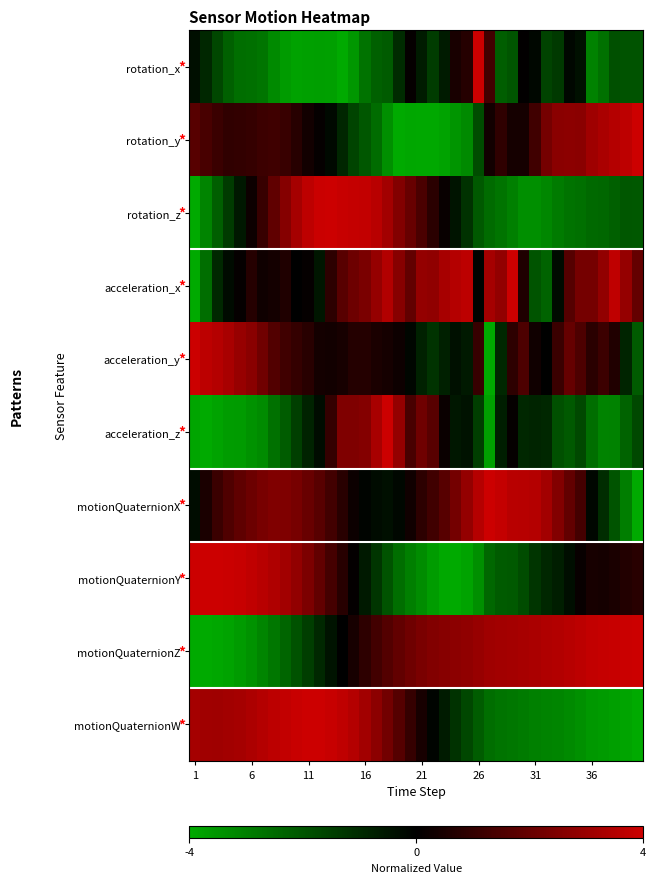

Reading left to right, extract all data points from this chart.

rotation_x: -0.4	-0.9	-1.7	-2.3	-2.6	-2.6	-2.8	-3.2	-3.6	-3.8	-3.8	-3.7	-3.8	-4.0	-3.6	-2.7	-2.3	-2.1	-1.0	0.1	-0.6	-1.4	-0.6	0.5	0.7	4.0	1.3	-2.2	-2.0	0.0	-0.2	-1.6	-1.4	-0.2	-0.4	-3.0	-2.7	-1.9	-1.9	-2.0
rotation_y: 1.7	1.4	1.1	1.0	1.0	1.0	1.2	1.2	1.1	0.8	0.4	0.1	-0.2	-0.9	-1.6	-2.1	-2.5	-3.4	-4.0	-3.9	-4.0	-4.0	-3.8	-3.5	-3.2	-1.8	0.4	0.9	0.4	0.4	1.3	2.3	2.7	2.7	2.7	3.1	3.3	3.5	3.7	4.0
rotation_z: -4.0	-3.1	-2.2	-1.4	-0.6	0.3	1.1	1.9	2.6	3.2	3.7	4.0	4.0	3.9	3.8	3.8	3.6	3.2	2.6	2.0	1.4	0.8	0.2	-0.5	-1.2	-2.1	-2.5	-2.7	-3.0	-3.4	-3.3	-3.2	-2.9	-2.7	-2.7	-2.5	-2.4	-2.3	-2.1	-2.1
acceleration_x: -4.0	-2.6	-1.0	-0.3	0.1	0.7	0.3	0.4	0.6	0.0	0.1	-0.5	0.9	1.7	2.2	2.4	2.9	3.5	2.7	1.9	2.9	2.8	3.3	3.5	3.7	-0.1	3.2	2.8	4.0	0.6	-2.0	-2.3	-0.3	1.7	2.3	2.3	2.8	3.7	2.9	1.9
acceleration_y: 4.0	3.7	3.5	3.3	3.0	2.7	2.2	1.6	1.3	1.0	0.8	0.4	0.4	0.5	0.7	0.7	0.5	0.4	0.3	-0.1	-0.8	-1.2	-0.8	-0.4	-0.6	1.1	-4.0	-0.9	0.9	1.5	0.3	-0.0	1.1	2.0	1.5	0.8	1.2	0.6	-0.8	-2.1
acceleration_z: -3.9	-4.0	-3.8	-3.7	-3.6	-3.4	-3.3	-2.7	-2.2	-1.5	-0.8	-0.3	1.0	2.5	2.5	2.6	3.3	4.0	2.9	1.4	2.2	1.7	0.2	-0.6	-0.4	-1.4	-3.8	-0.7	0.1	-0.9	-0.9	-0.9	-1.9	-2.1	-1.7	-2.6	-3.1	-3.1	-2.3	-1.7
motionQuaternionX: -0.3	0.5	1.1	1.5	1.8	2.1	2.4	2.5	2.5	2.3	2.1	1.7	1.3	0.8	0.2	-0.1	-0.3	-0.3	-0.2	0.3	0.9	1.3	1.7	2.3	2.9	3.6	4.0	3.8	3.6	3.6	3.5	3.2	2.6	1.9	1.3	-0.2	-1.0	-2.0	-2.9	-4.0
motionQuaternionY: 4.0	4.0	4.0	4.0	3.9	3.8	3.6	3.4	3.2	2.8	2.4	1.9	1.4	0.8	0.1	-0.6	-1.3	-1.9	-2.6	-3.0	-3.3	-3.7	-4.0	-4.0	-3.8	-3.3	-2.4	-2.1	-2.1	-1.8	-1.3	-0.9	-0.7	-0.3	0.2	0.5	0.4	0.5	0.7	0.8
motionQuaternionZ: -4.0	-4.0	-3.9	-3.8	-3.6	-3.4	-3.1	-2.8	-2.4	-1.9	-1.5	-1.0	-0.5	0.0	0.5	0.9	1.3	1.6	1.9	2.2	2.4	2.5	2.6	2.7	2.8	2.9	3.1	3.2	3.2	3.3	3.3	3.4	3.5	3.6	3.7	3.8	3.8	3.9	4.0	4.0
motionQuaternionW: 3.2	3.1	3.1	3.2	3.2	3.4	3.5	3.7	3.8	3.9	4.0	4.0	3.9	3.7	3.5	3.2	2.7	2.2	1.7	1.1	0.4	-0.1	-0.6	-1.2	-1.7	-2.2	-2.6	-2.7	-2.8	-2.9	-3.0	-3.1	-3.1	-3.2	-3.4	-3.6	-3.6	-3.7	-3.9	-4.0